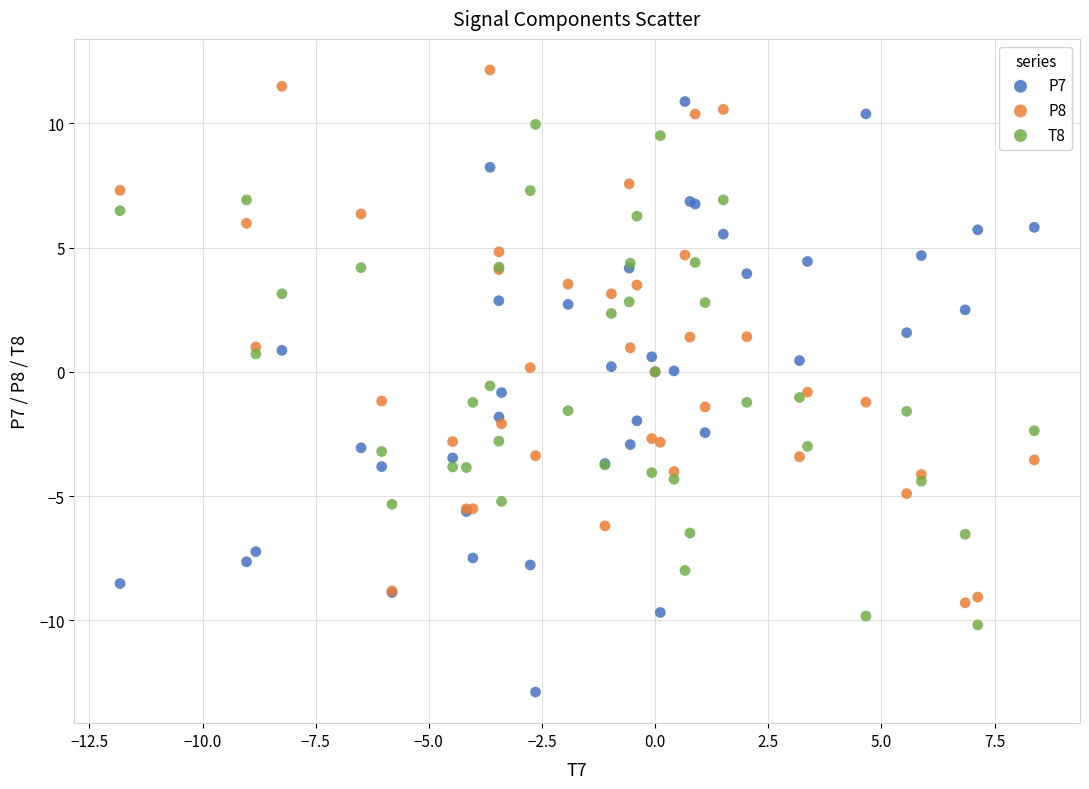

Which series contains the highest Y value?

P8